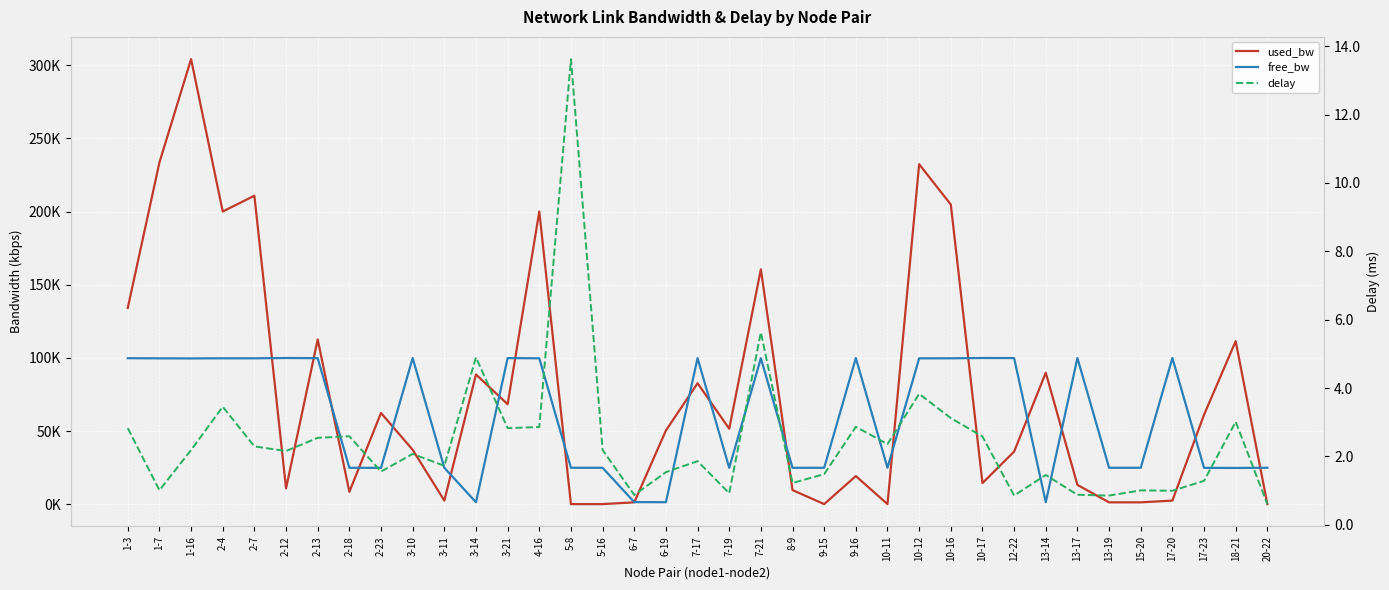

How many interior local peaks does the free_bw series have?

10